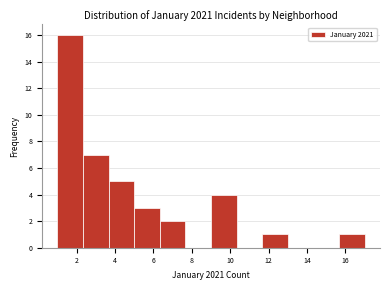

Reading left to right, list every bar in this chart as the range it spans on the x-axis followed by its height. Neither the bar edges nor the heights are printed on the chart, so give them approximately, as read against the axes.

1.0 to 2.4: 16
2.4 to 3.6: 7
3.6 to 5.0: 5
5.0 to 6.4: 3
6.4 to 7.6: 2
7.6 to 9.0: 0
9.0 to 10.4: 4
10.4 to 11.6: 0
11.6 to 13.0: 1
13.0 to 14.4: 0
14.4 to 15.6: 0
15.6 to 17.0: 1